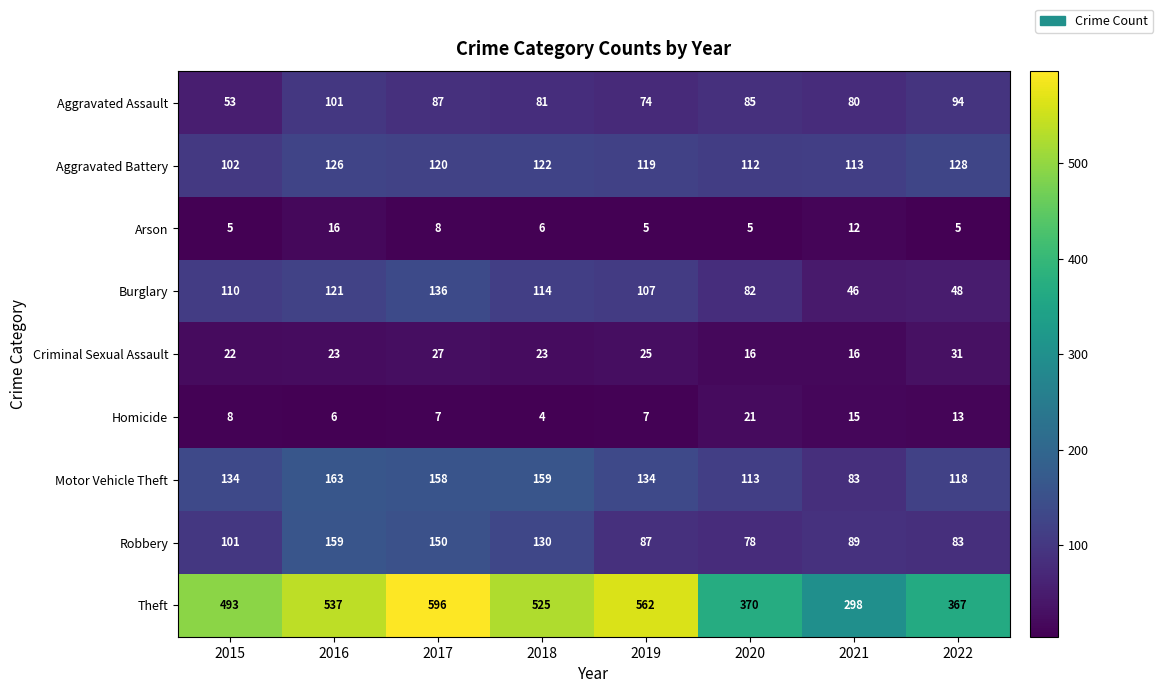

The Motor Vehicle Theft series shows 66 at 2022. True or false?

False